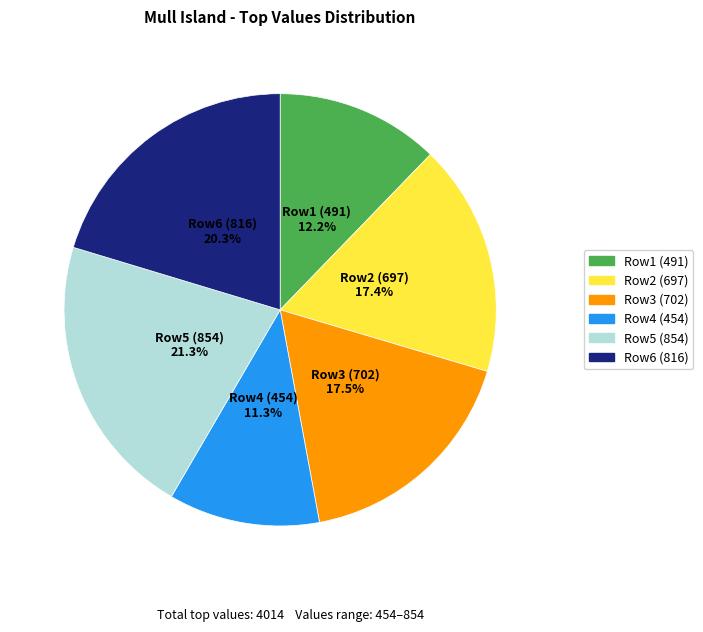

Which slice is the smallest?

Row4 (454)